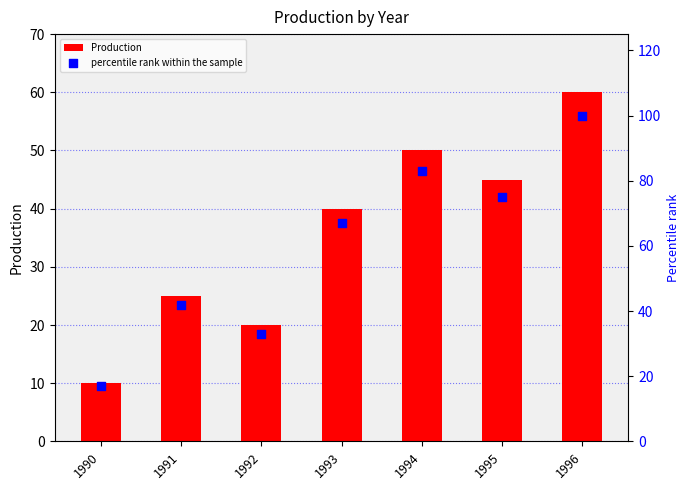

Which series reaches the minimum Y coordinate?

Production